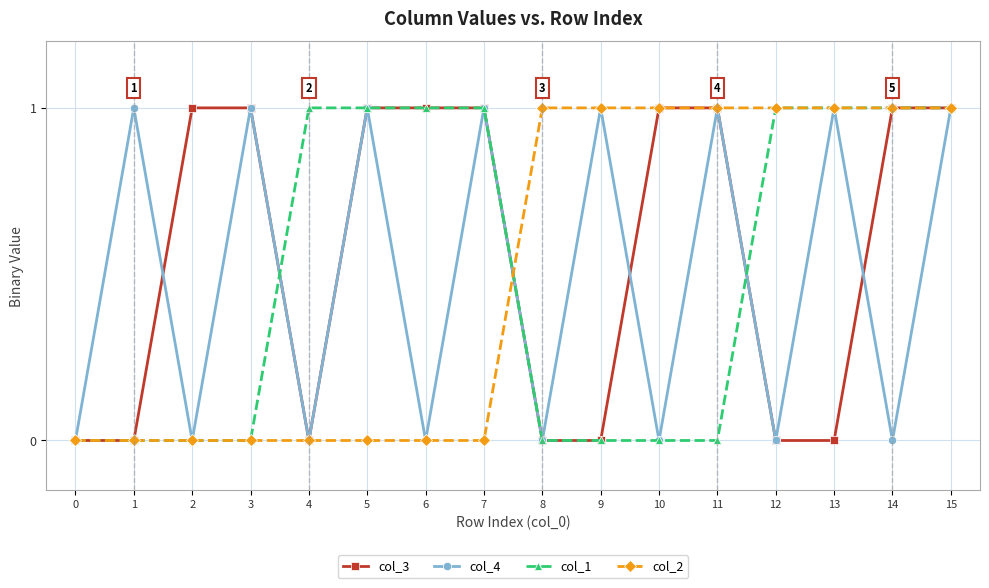

The value of col_1 at 12 is 2. True or false?

False